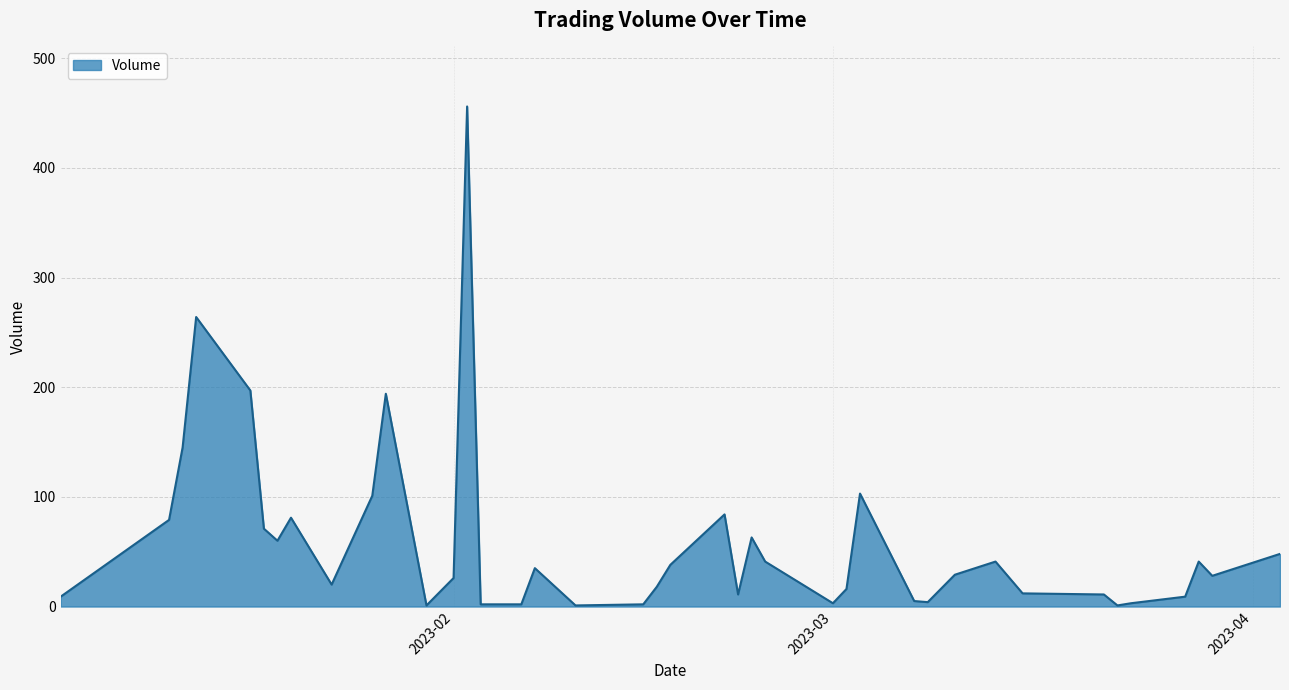

What is the greatest value displayed?

456